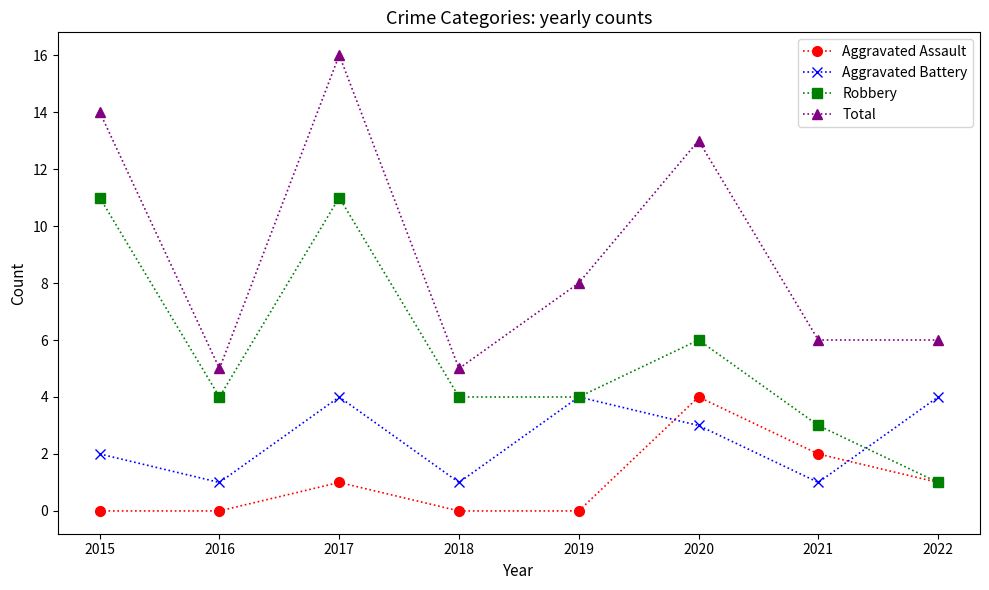

True or false: Total has more than 2 interior local peaks.

False